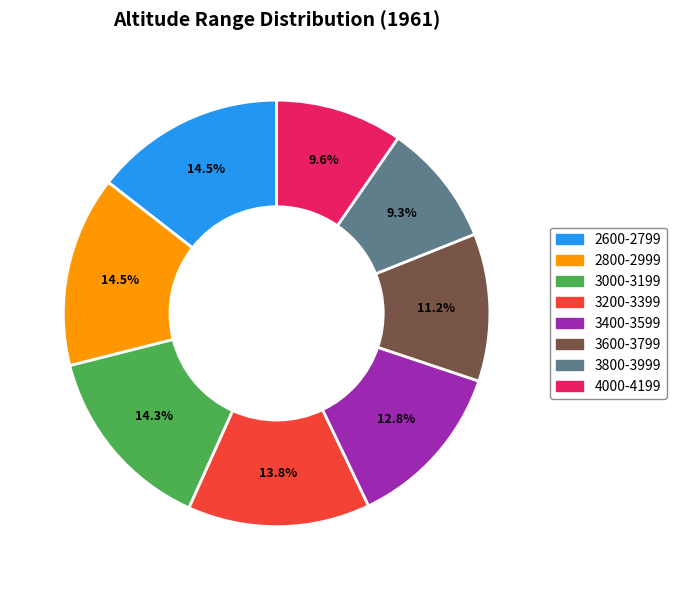

Count the number of slices in the pie.

8